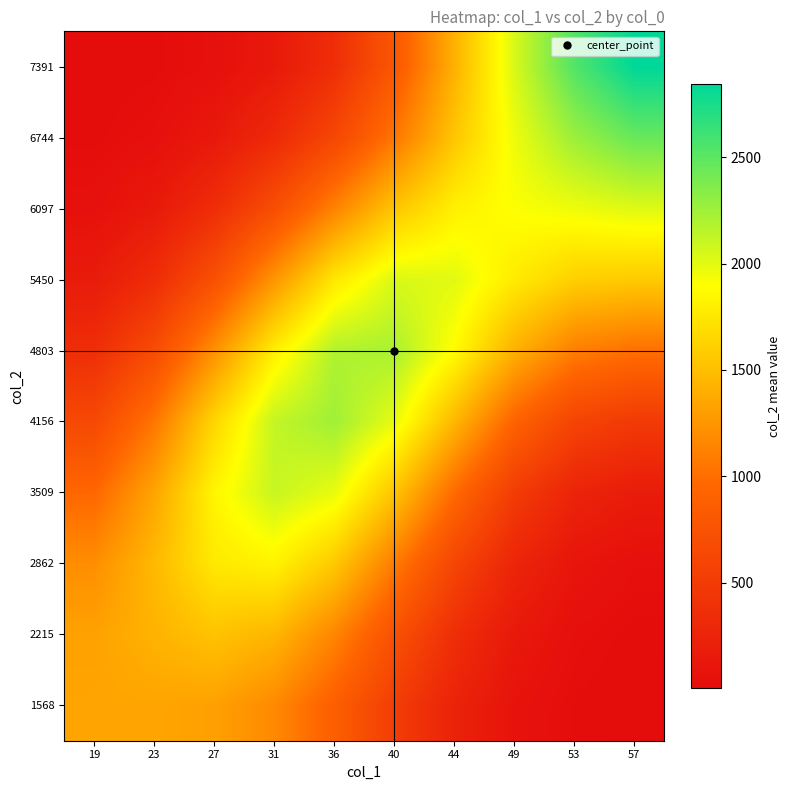

Which category has the lowest value across all series?

57